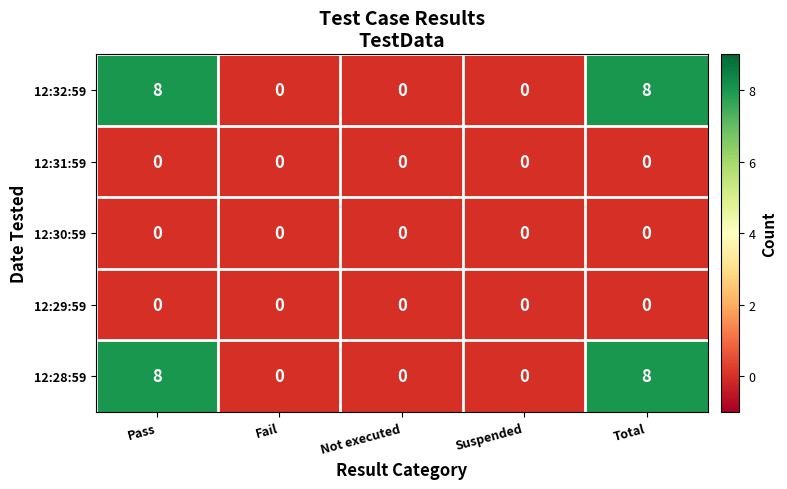

What is the maximum value shown in the chart?

8